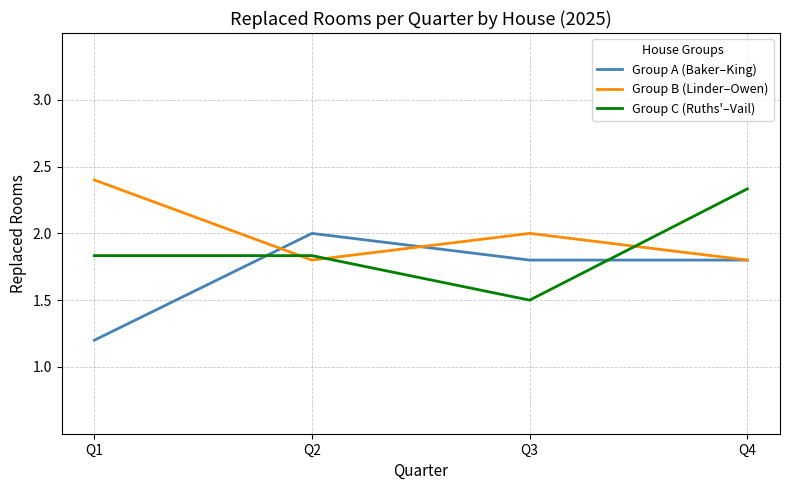

How many intersections are there between Group C (Ruths'–Vail) and Group A (Baker–King)?

2